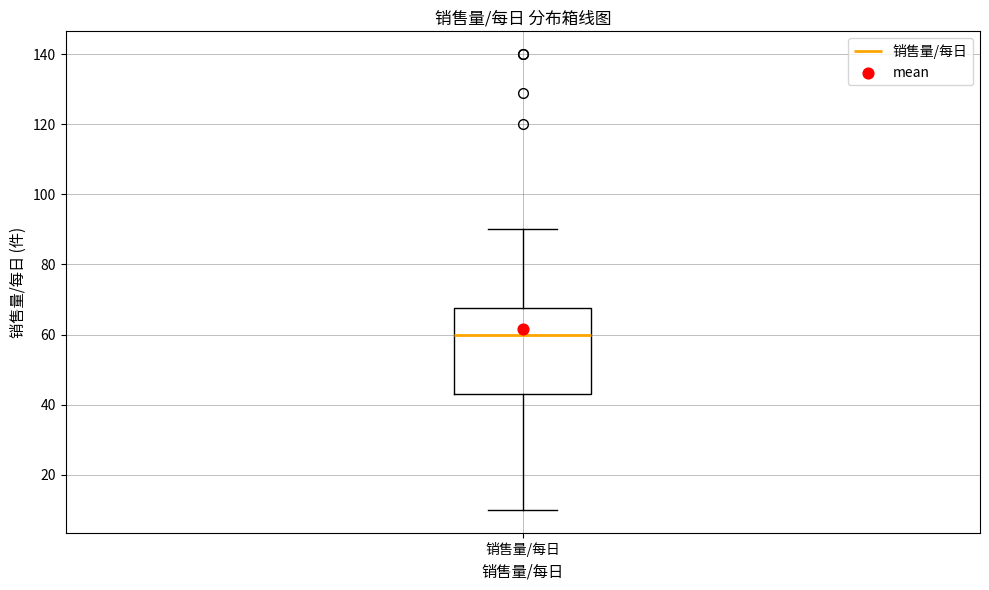

Transcribe this box plot: give where the median line is, the range the box spans, and where the two whiskers end, as read against the y-axis. The values are not printed on the chart, so give them approximately, as read against the axis.

median 60, box 44 to 68, whiskers 10 to 90